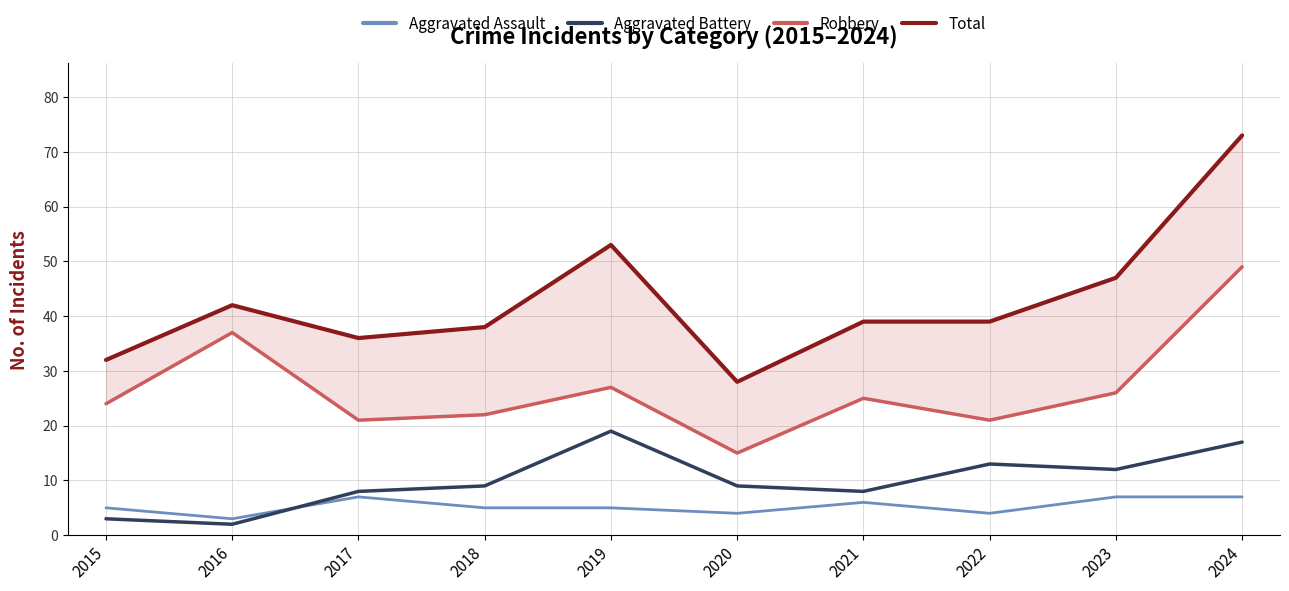

At which category does Aggravated Assault reach its first local peak?

2017